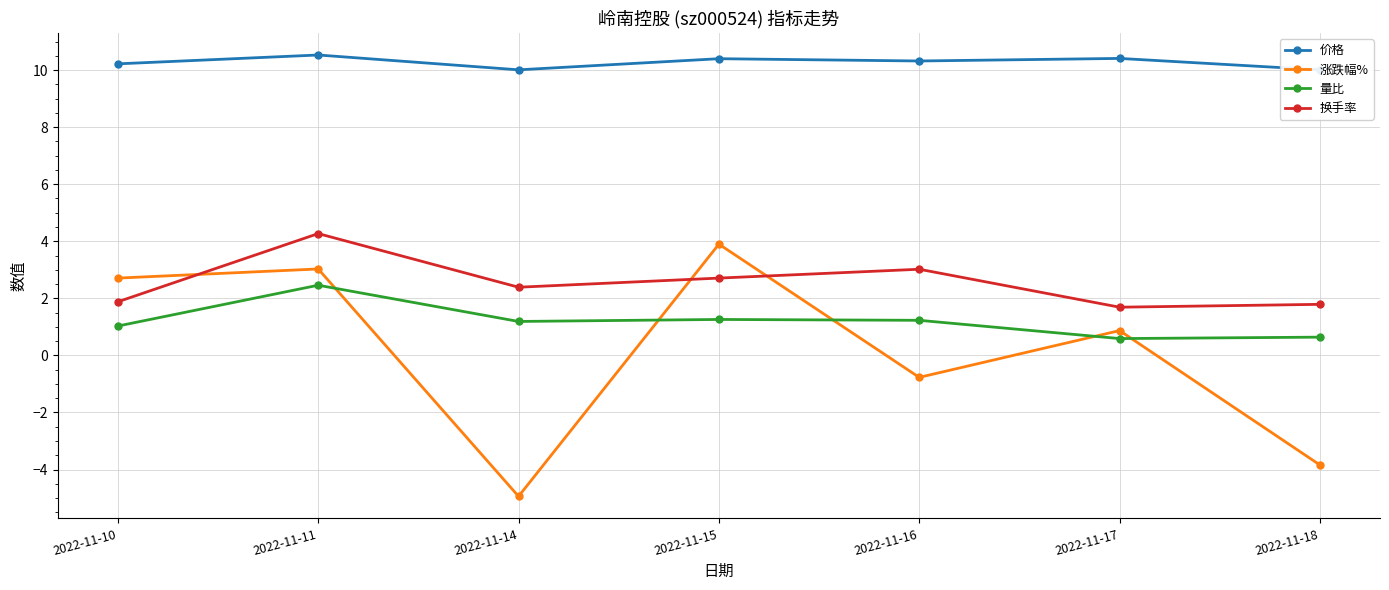

Between 2022-11-11 and 2022-11-14, which is larger?

2022-11-11